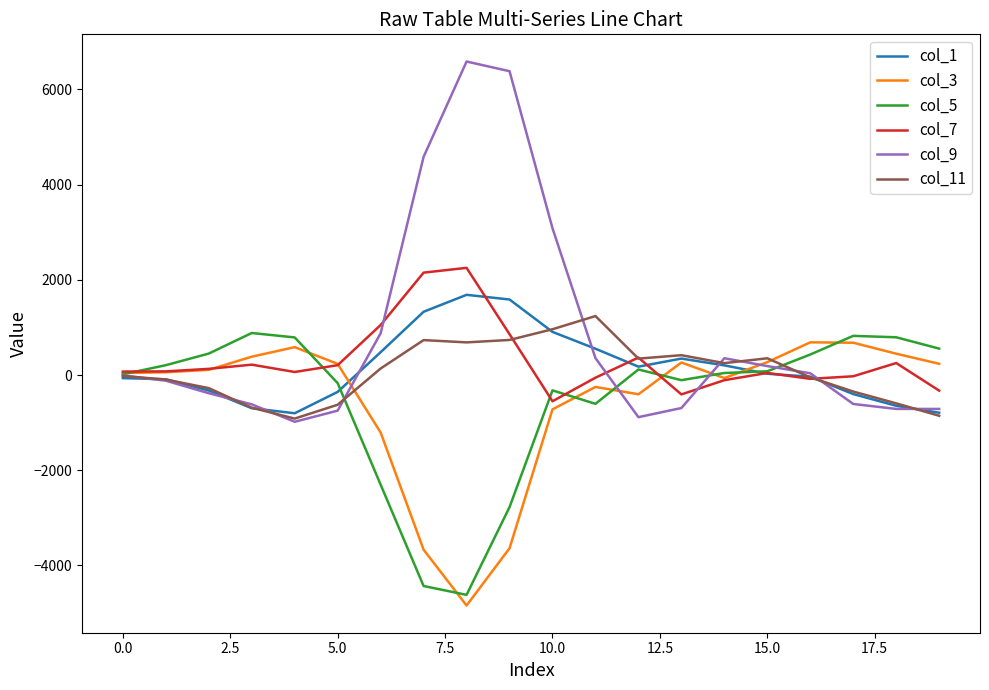

Which series has the widest spread of values?

col_9